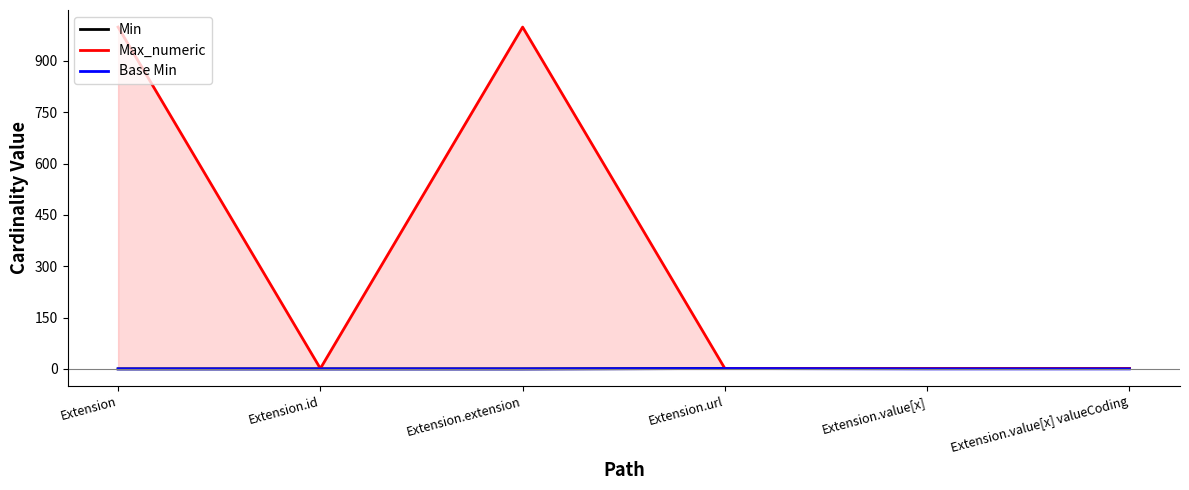

True or false: Base Min and Min cross at least once.

False